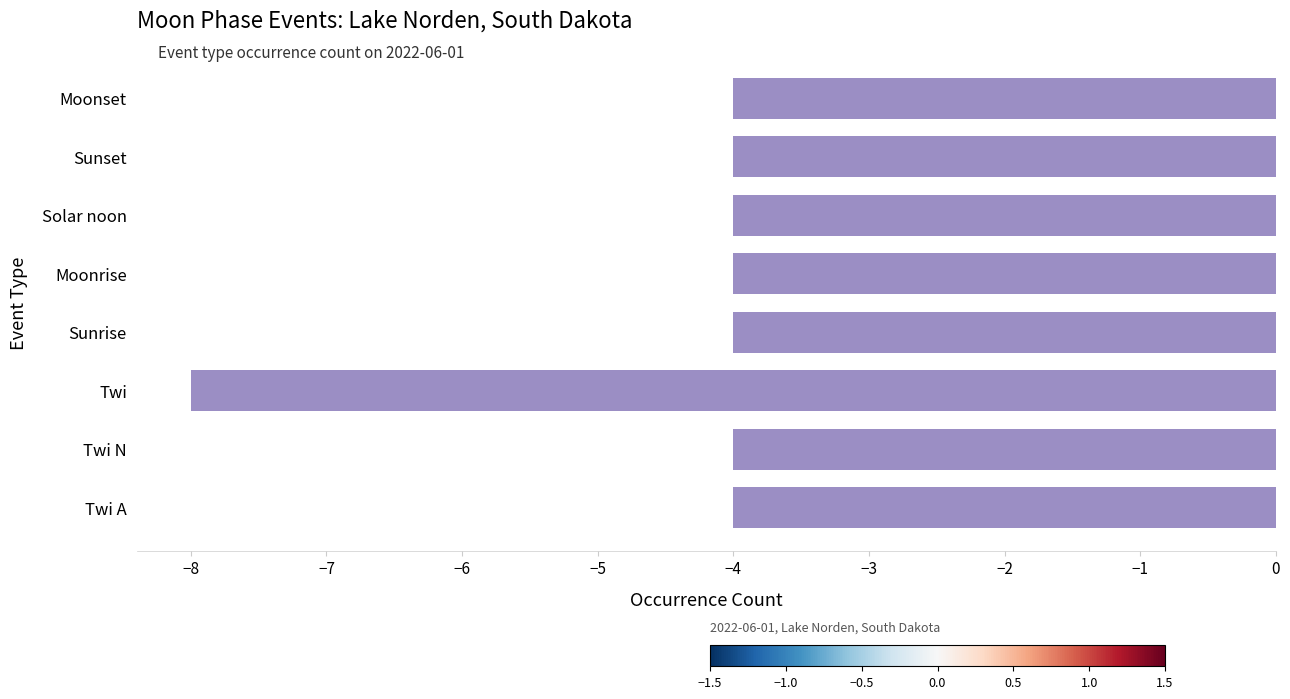

Count the number of data series in this chart.

1